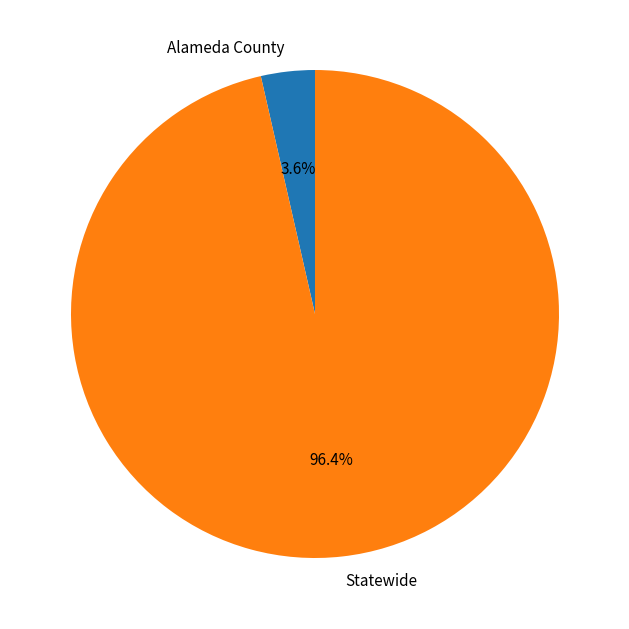

Does Statewide represent more than half of the total?

Yes